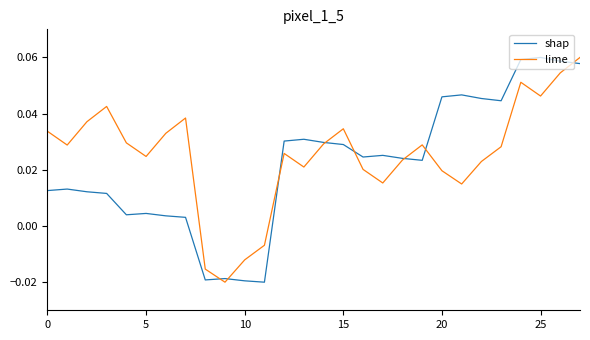

What is the difference between the maximum and minimum values in the shap series?

0.1